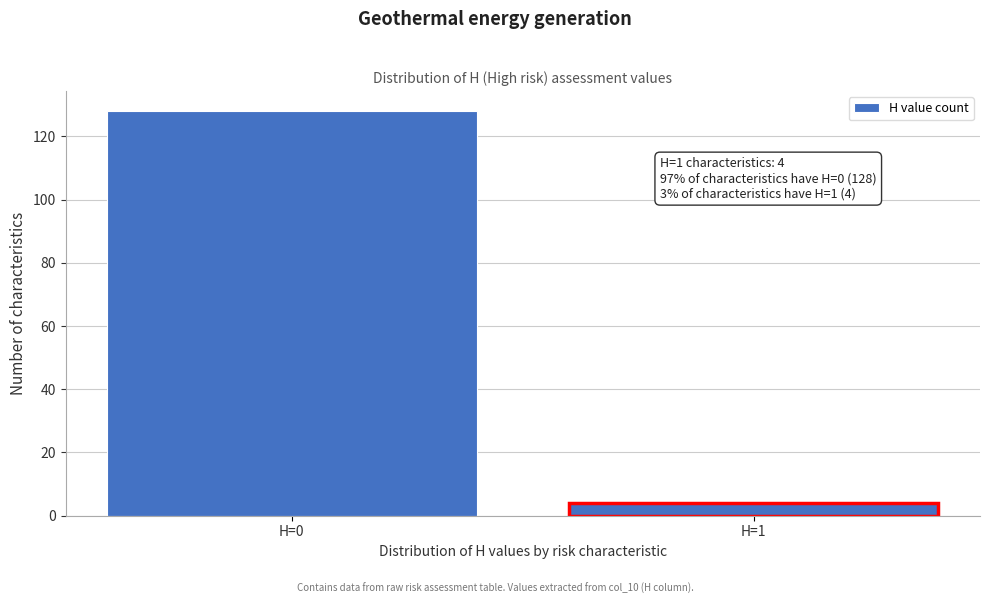

Reading left to right, transcribe all the data shown in this chart.

128	4